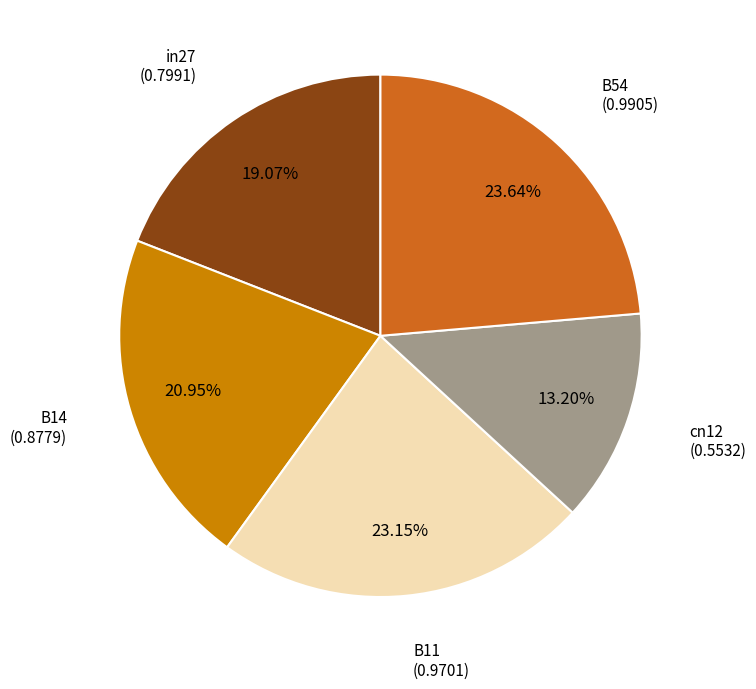

To the nearest percent, what portion does B11 represent?

23%